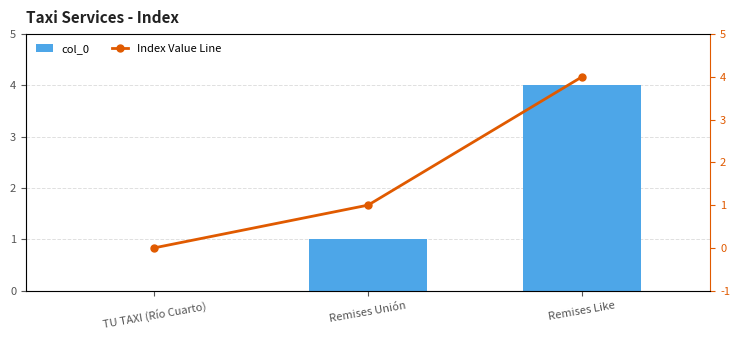

What is the label of the 1st bar from the right?

Remises Like